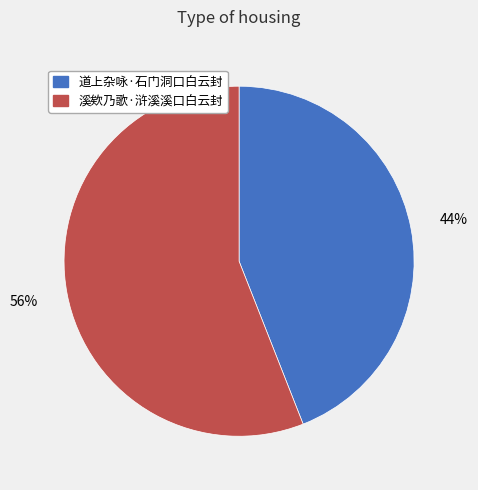

What is the ratio of the value at 道上杂咏·石门洞口白云封 to the value at 溪欸乃歌·浒溪溪口白云封?

0.8